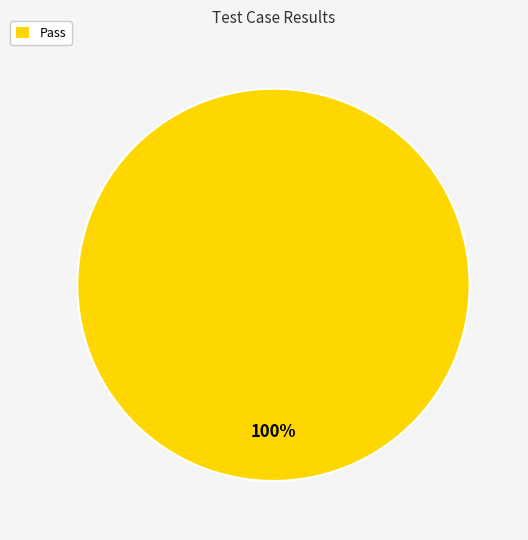

What percentage is the Pass slice, to the nearest percent?

100%